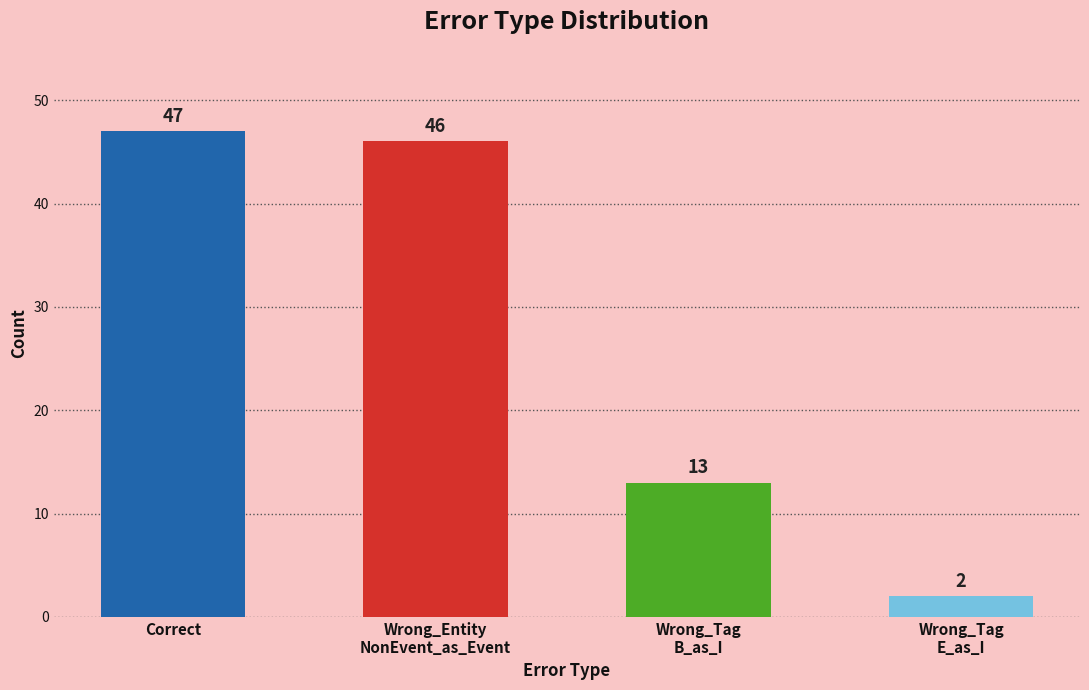

Is it true that the value at Wrong_Entity
NonEvent_as_Event is 46?

True